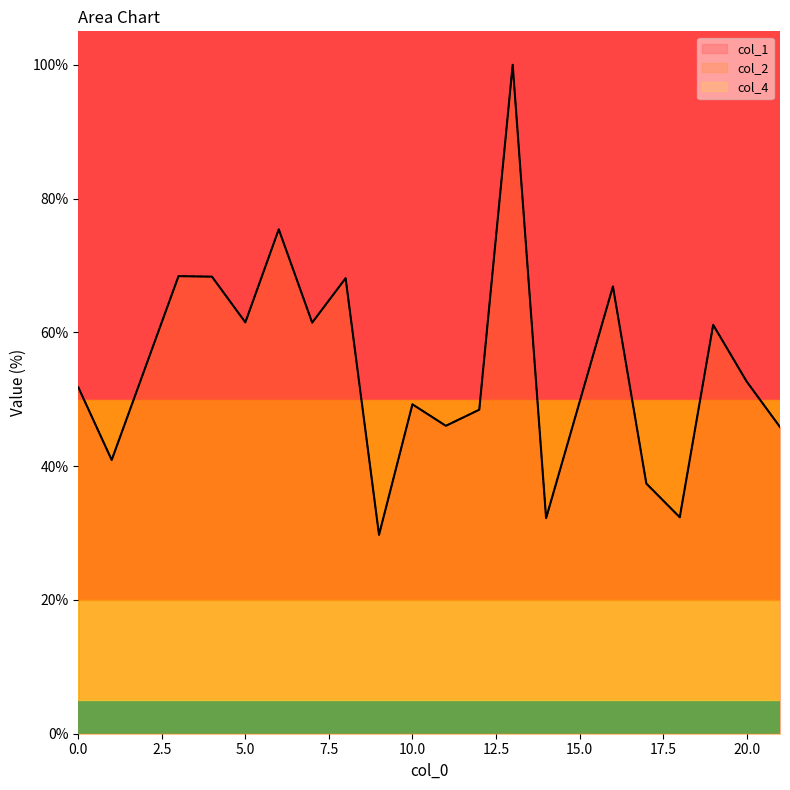

Does the chart display data point markers on the line(s)?

No